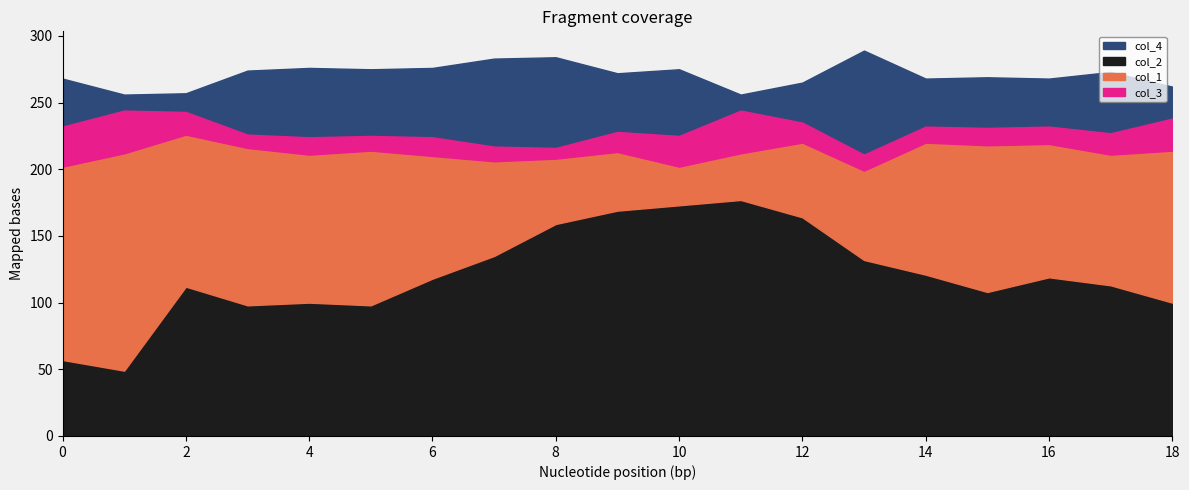

Count the number of data series in this chart.

4